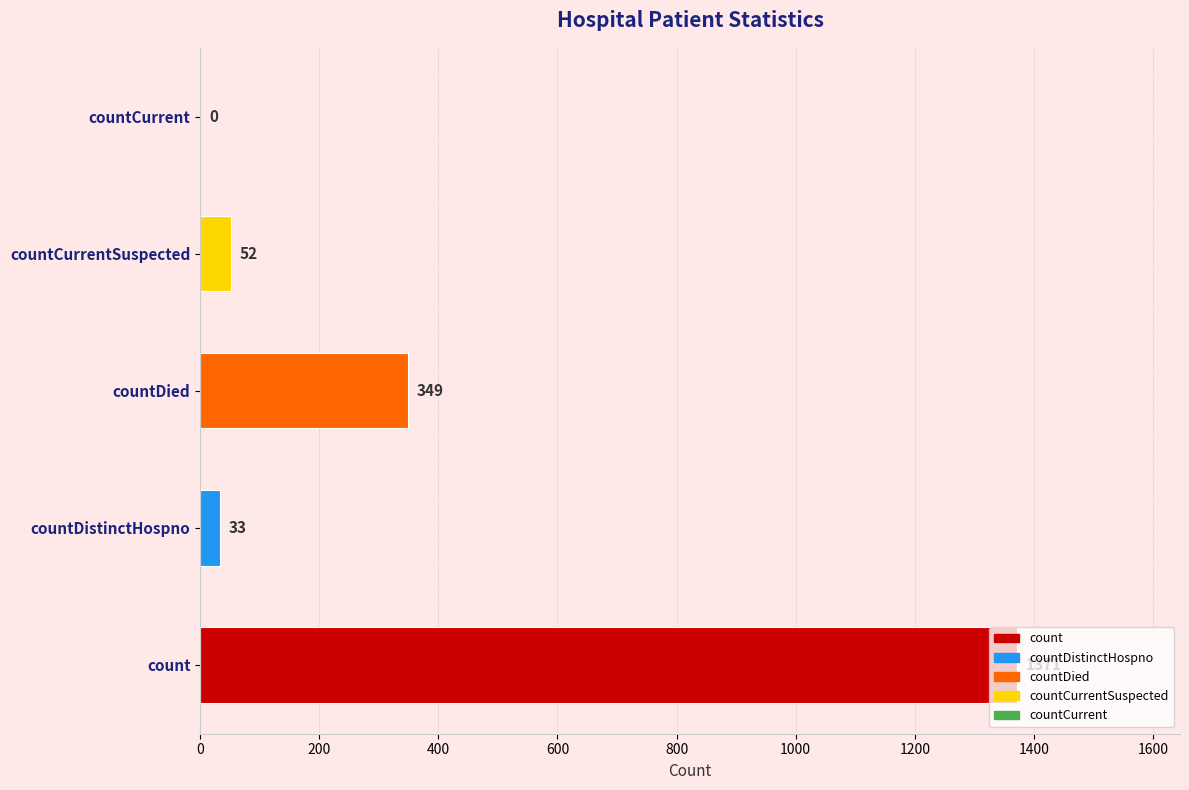

The value at count is 2158. True or false?

False